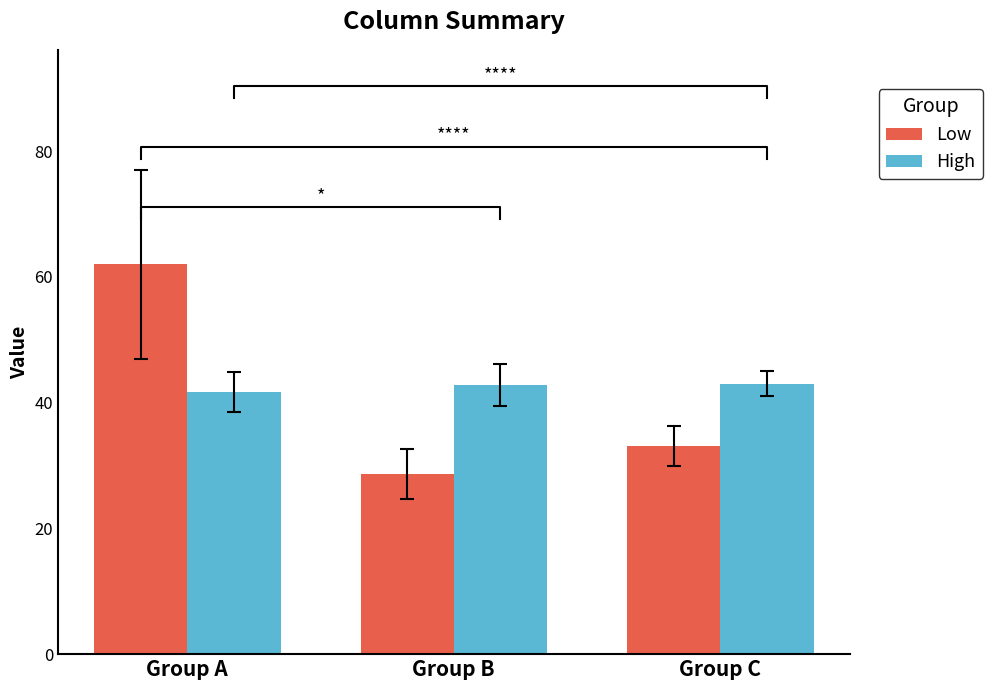

What is the total value across all series at Group C?

76.1